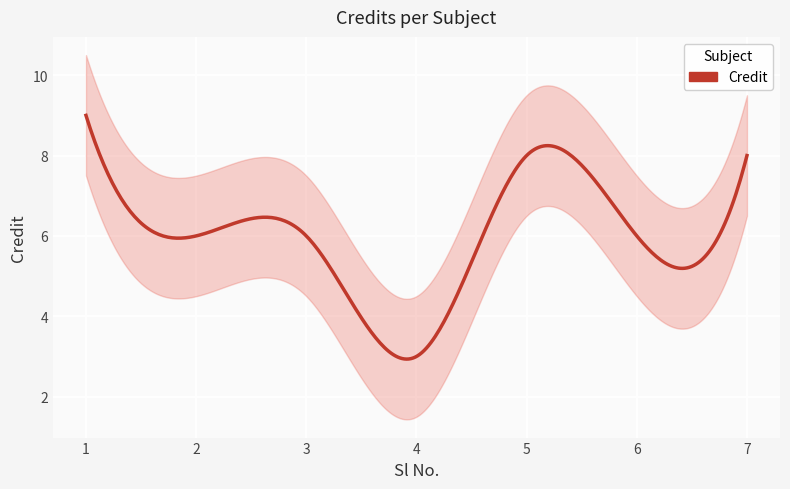

What is the sum of all values?

46